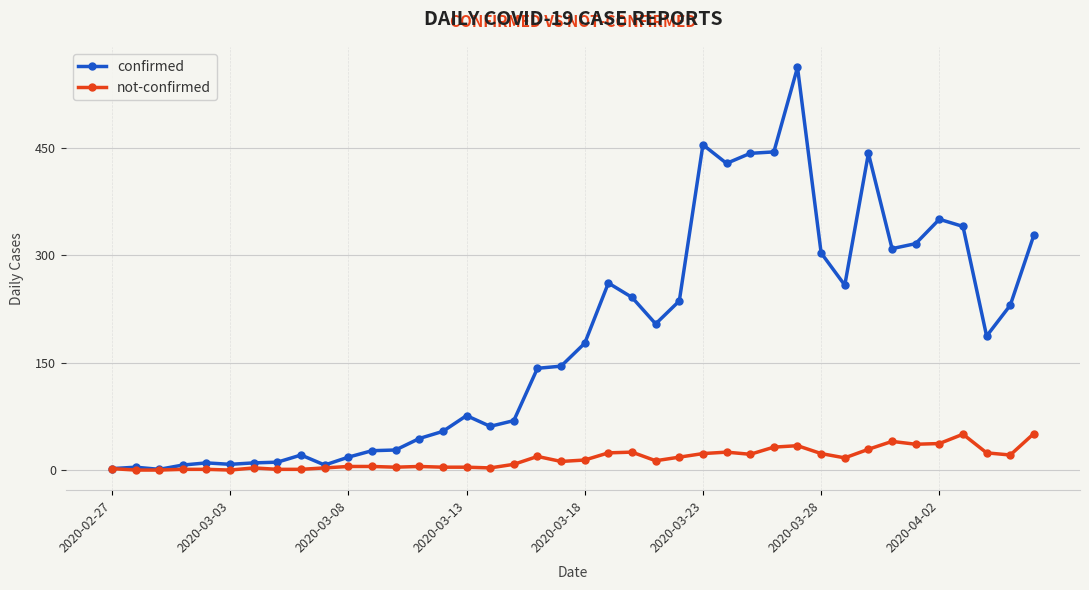

Which series has the widest spread of values?

confirmed